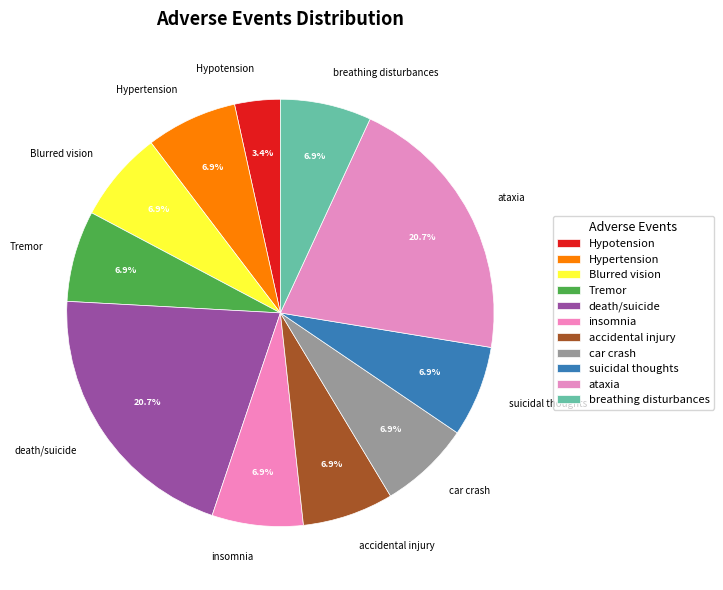

Is there any slice that represents more than half of the pie?

No